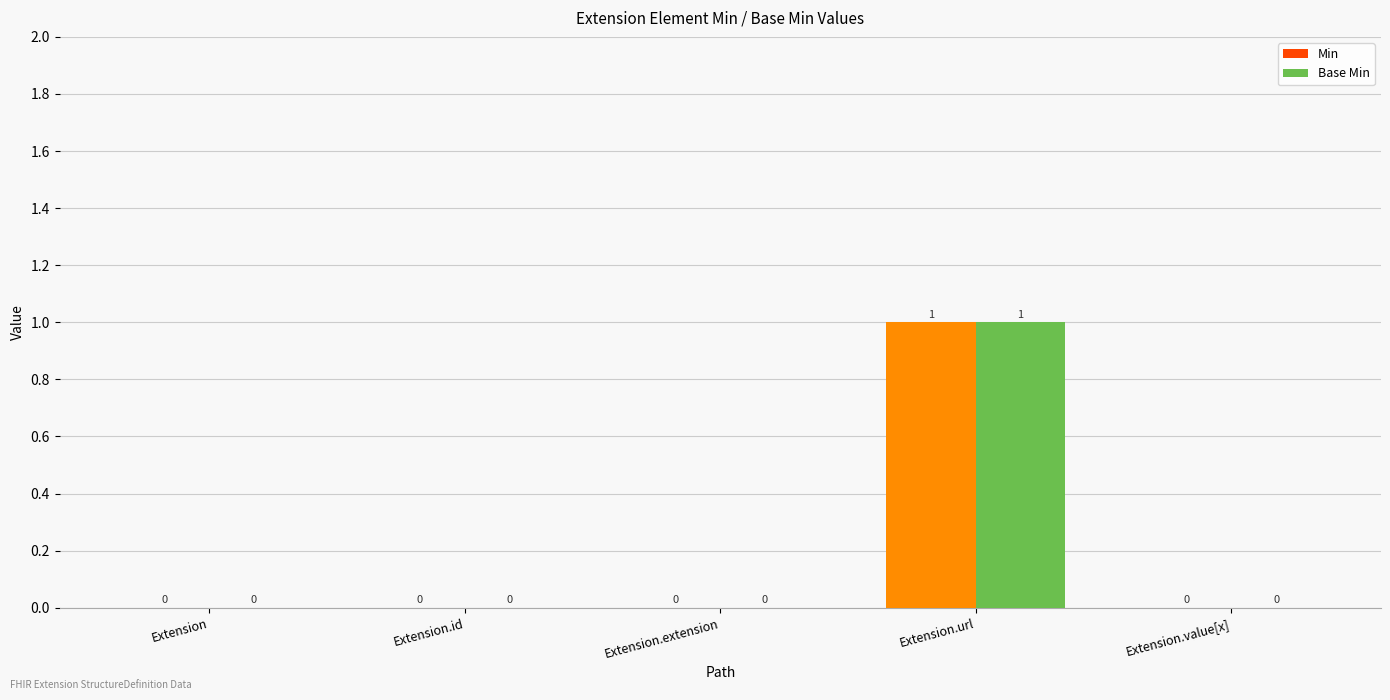

At which category does the chart reach its peak across all series?

Extension.url